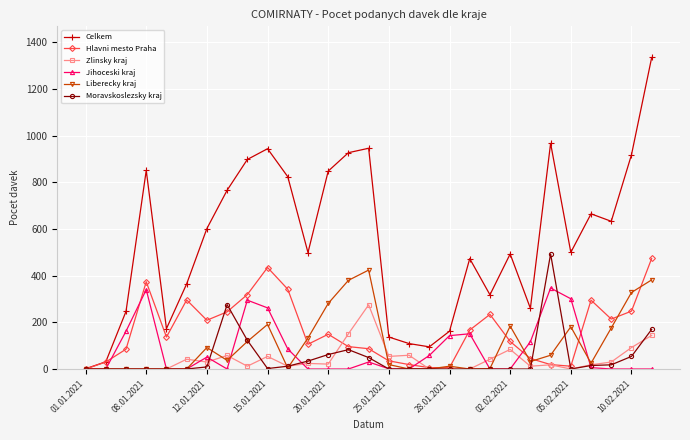

True or false: Liberecky kraj has more than 0 points higher than both neighbors.

True